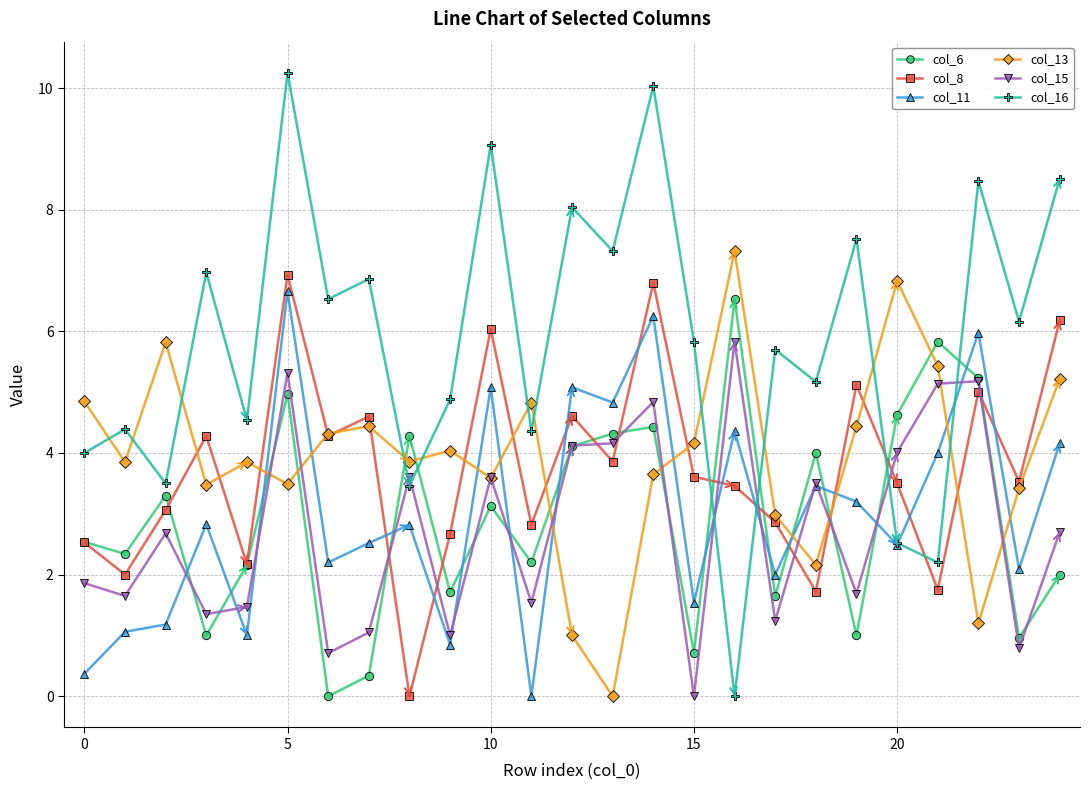

How many data points in col_16 are above 5?

15